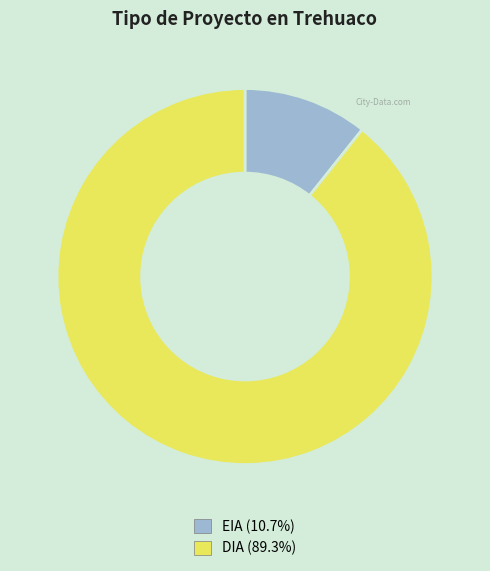

Approximately how many times larger is the value at DIA compared to EIA?

8.3